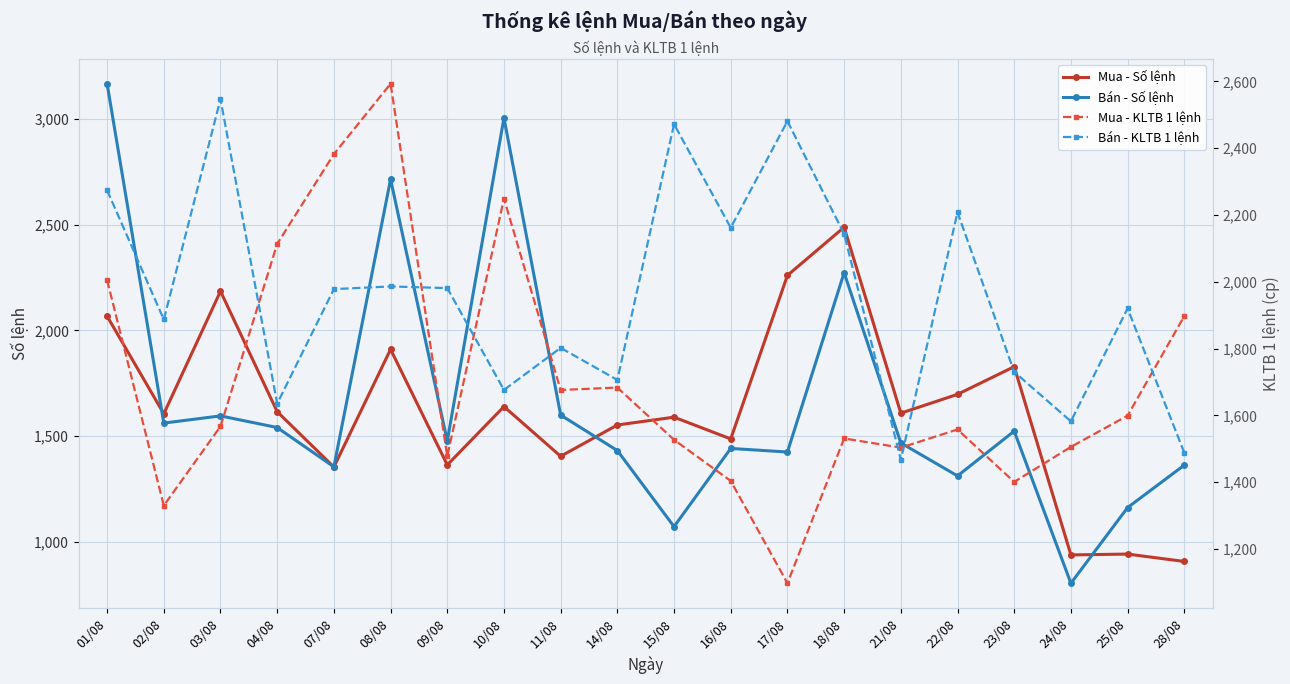

Which series changed the most between 01/08 and 03/08?

Bán - Số lệnh